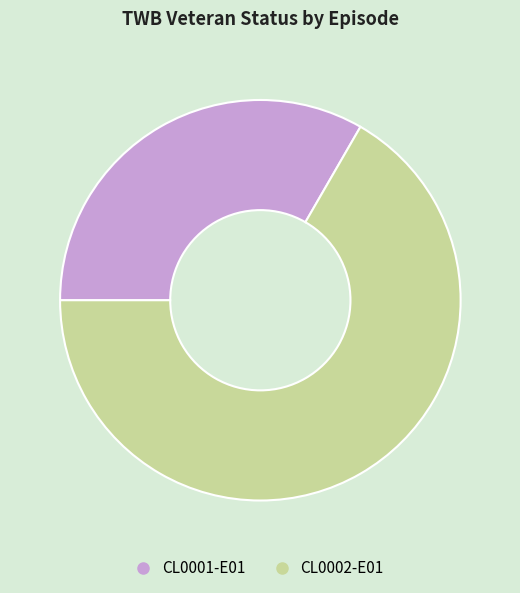

Which category has the biggest portion of the pie?

CL0002-E01